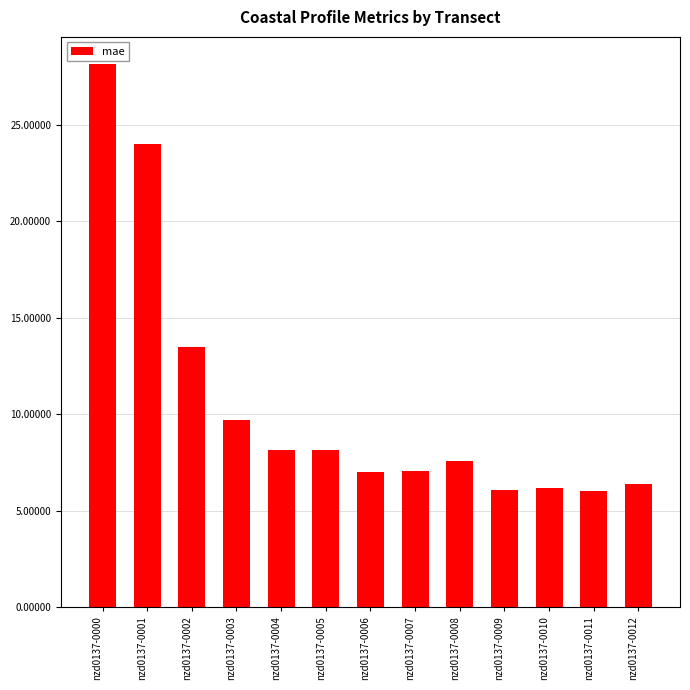

What is the sum of all values?

137.8